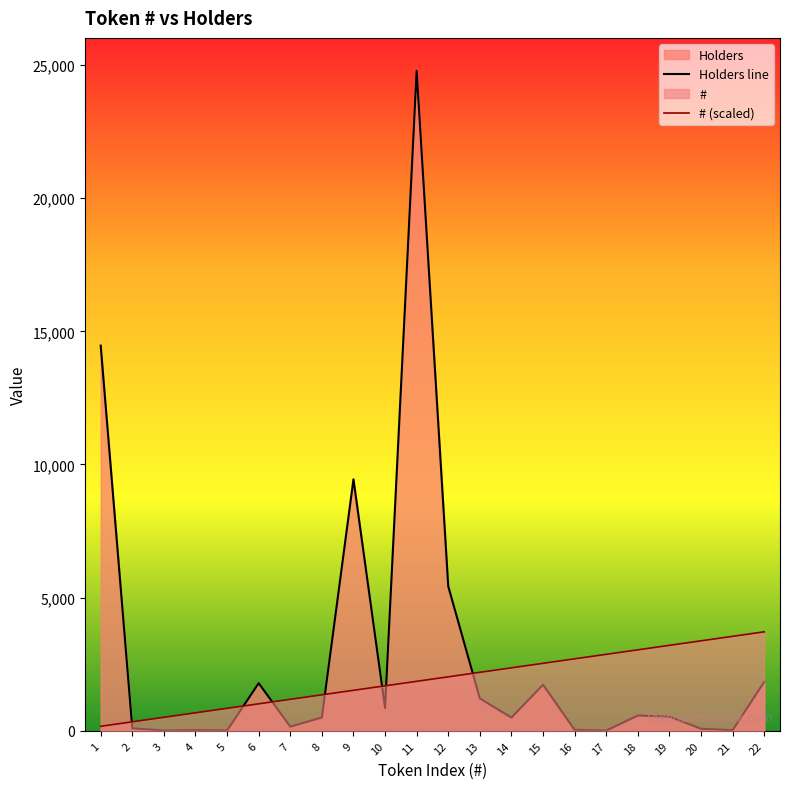

What is the approximate value of Holders line at 13?

1215.0